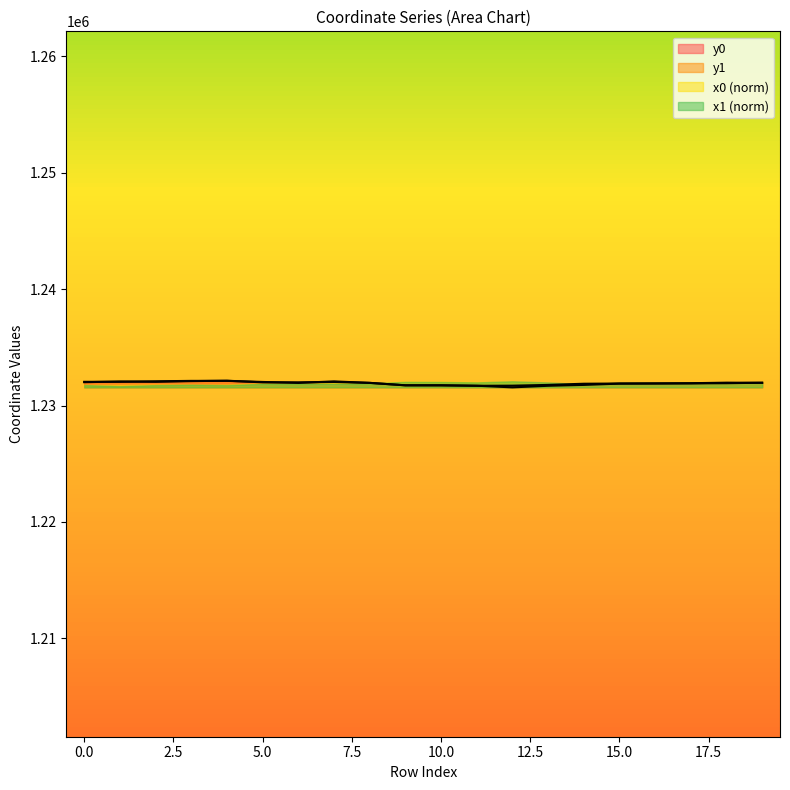

Which has a higher value, 1 or 7?

7